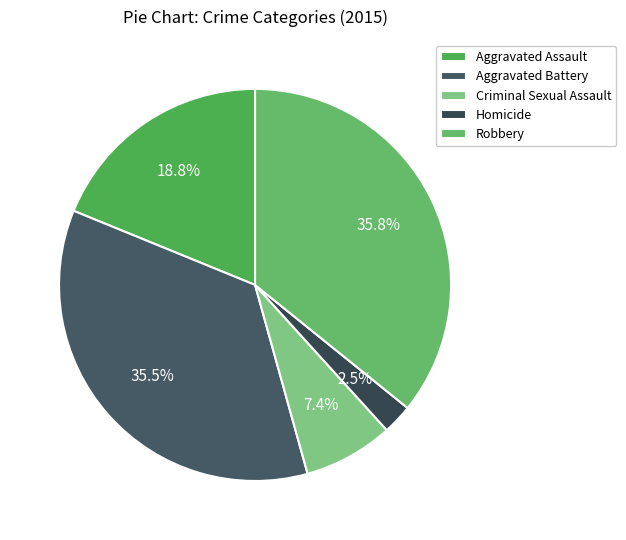

Does Aggravated Battery represent more than half of the total?

No